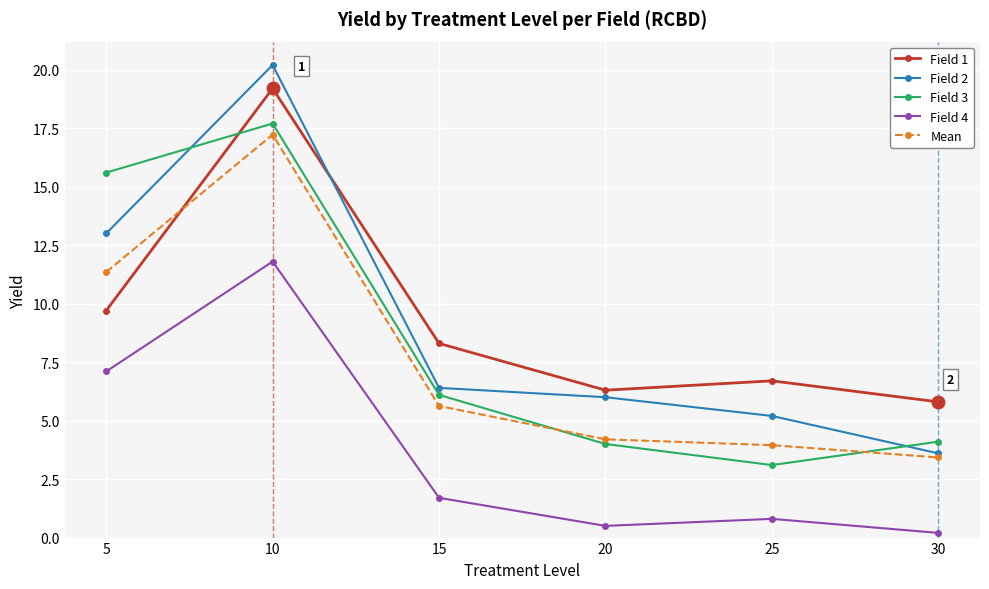

What is the total value across all series at 25?

19.8